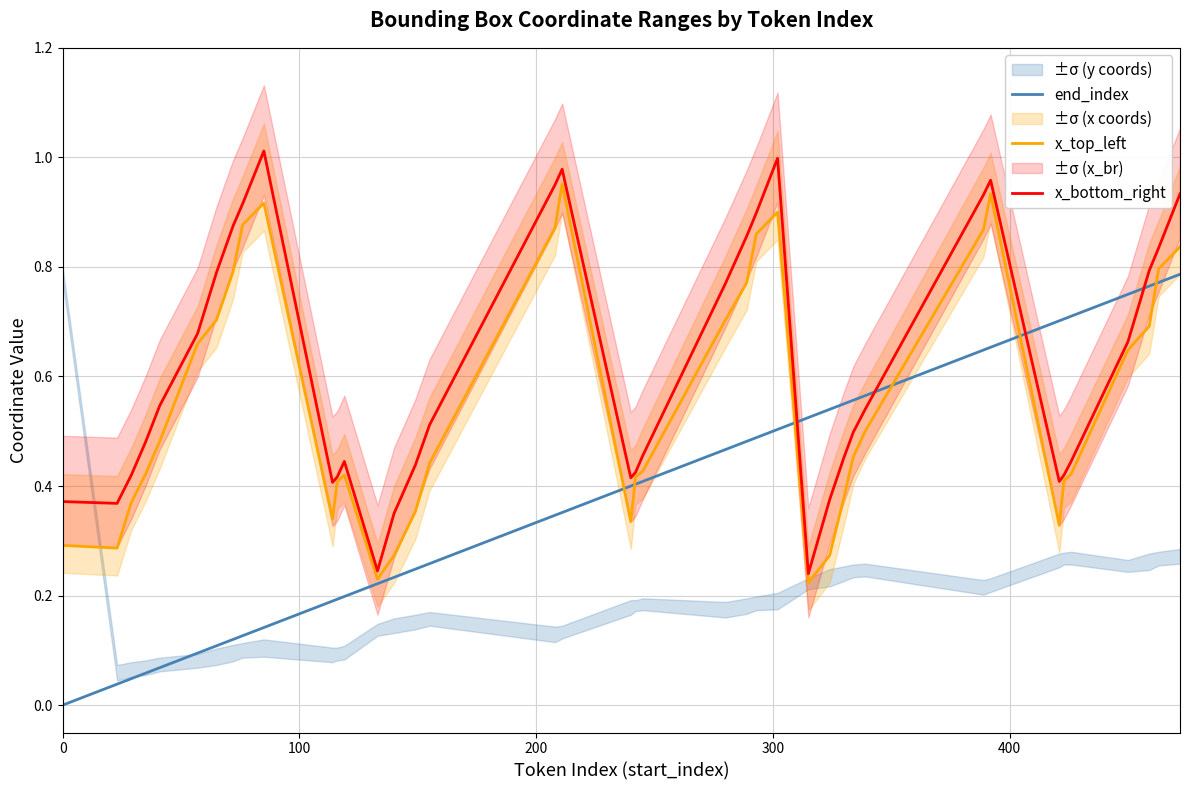

Does the chart display data point markers on the line(s)?

No